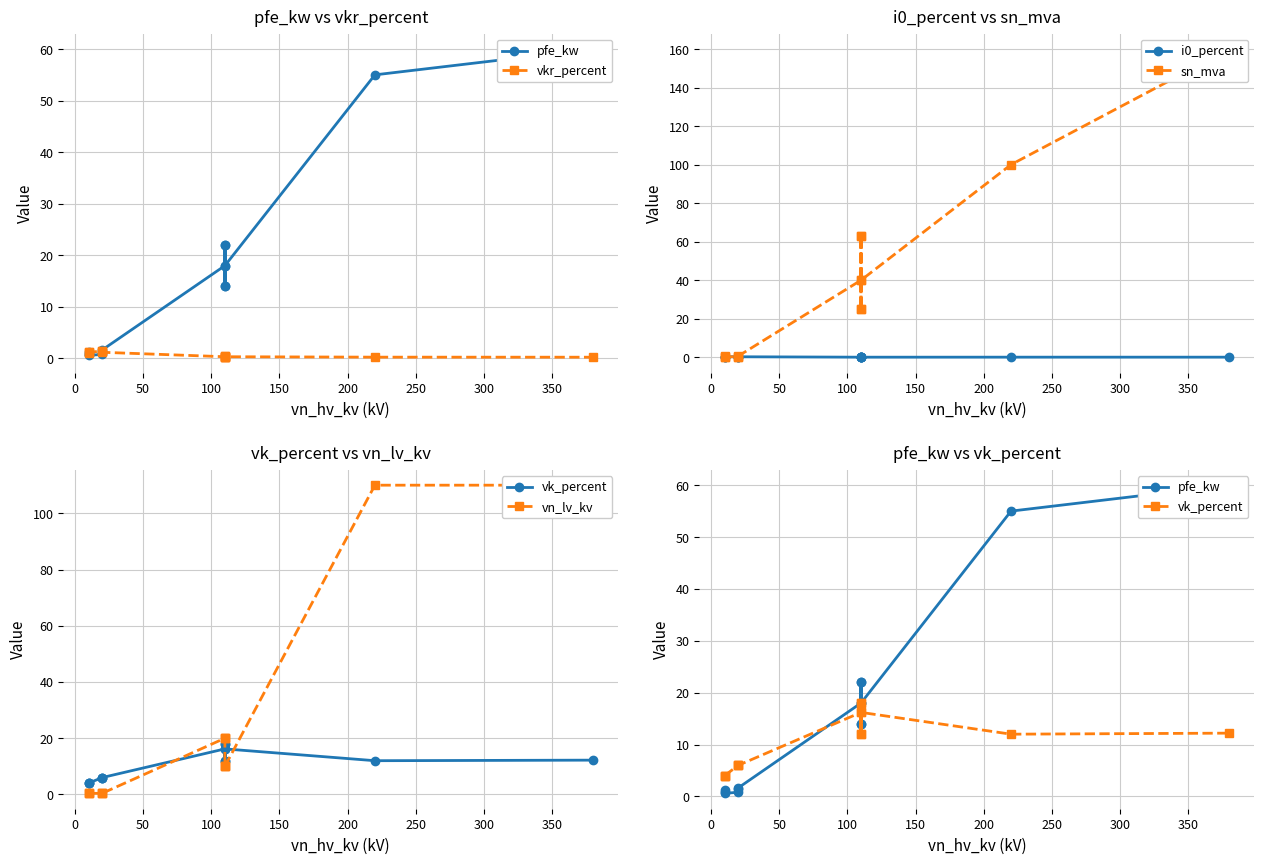

True or false: vk_percent has more than 1 points higher than both neighbors.

True